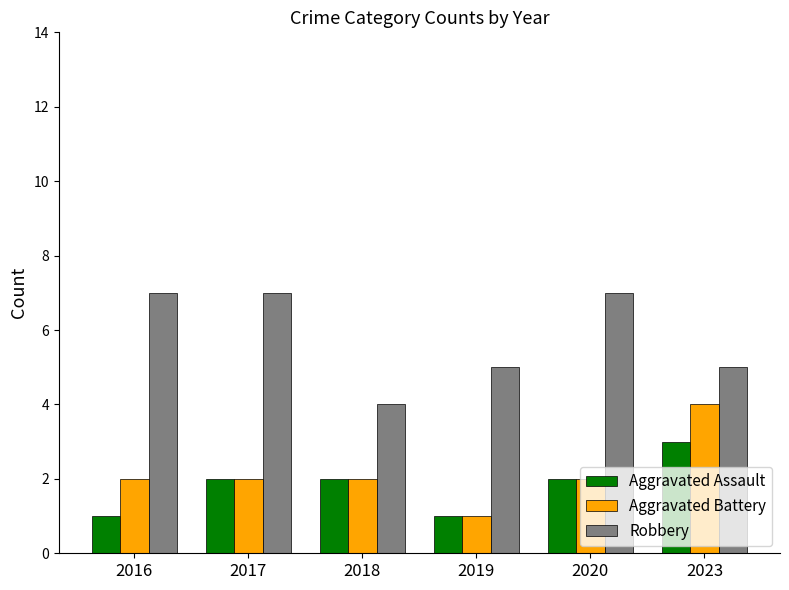

Count the Aggravated Assault values in the range 1 to 2.

5